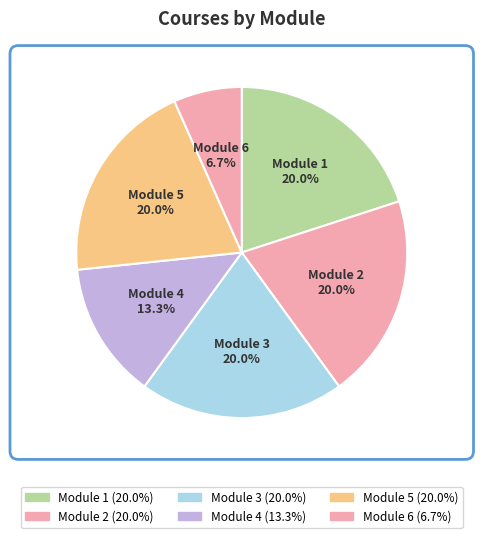

To the nearest percent, what portion does Module 2 represent?

20%